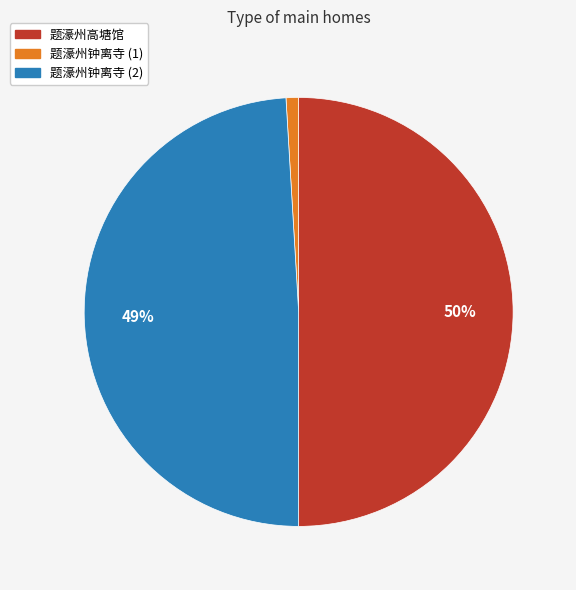

To the nearest percent, what is the average slice percentage?

33%